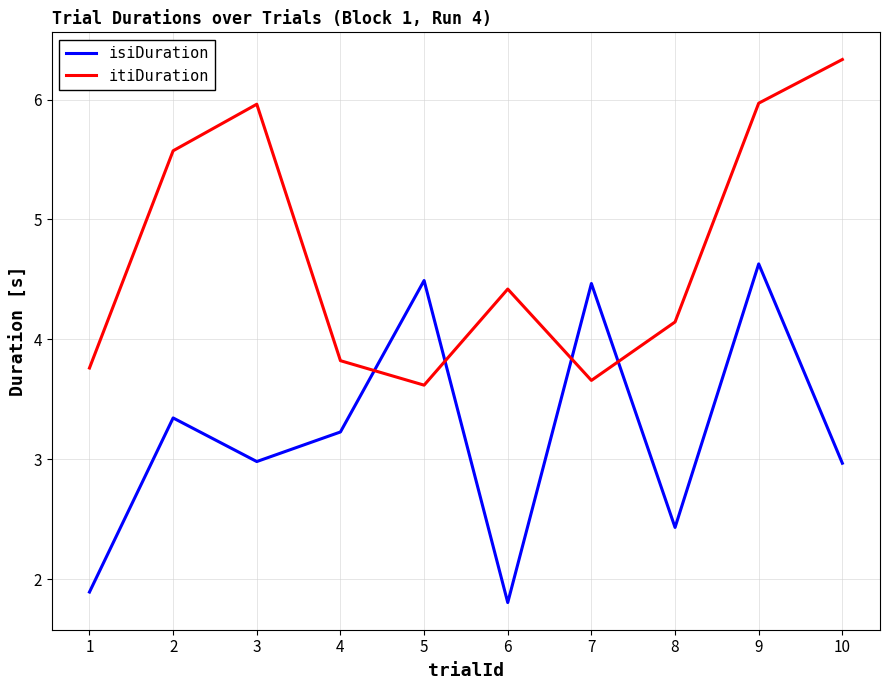

True or false: itiDuration and isiDuration cross at least once.

True